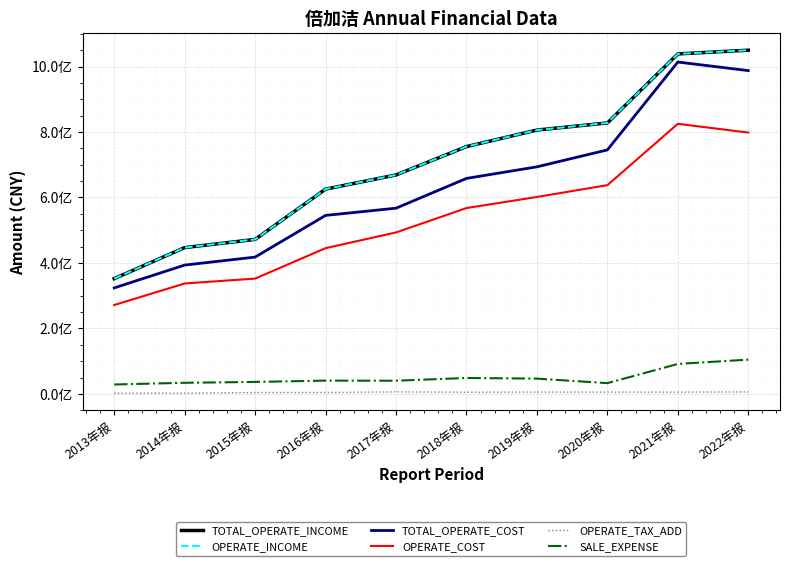

What is the value of the OPERATE_COST point at the 1st from the left?

271558865.6